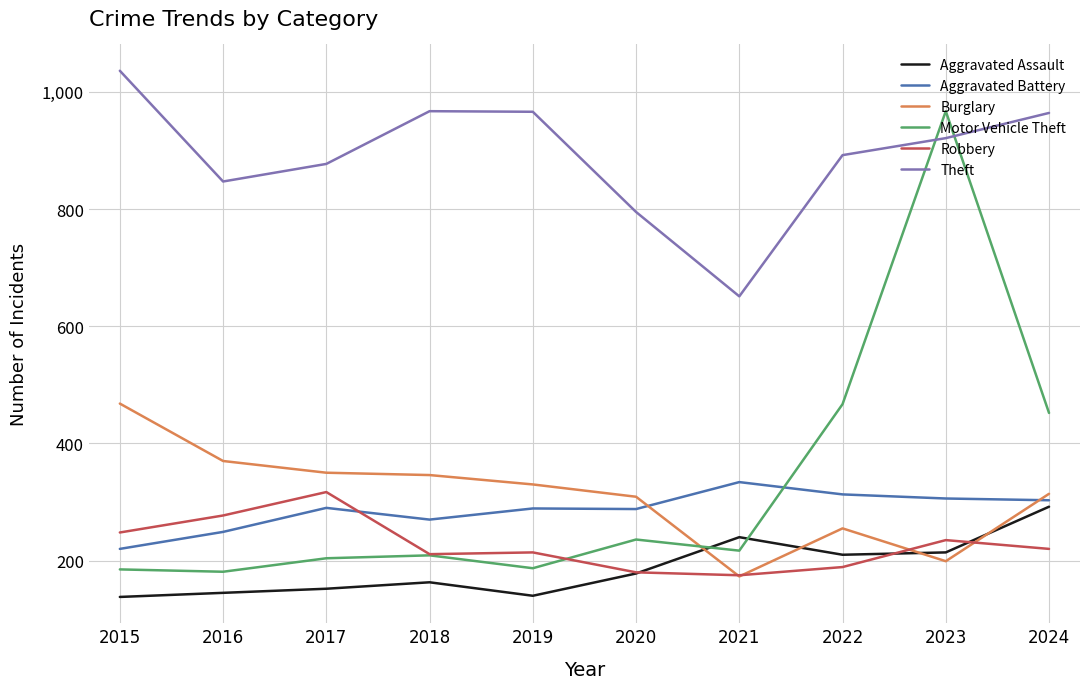

Is the value of Aggravated Assault at 2016 greater than the value of Aggravated Battery at 2015?

No